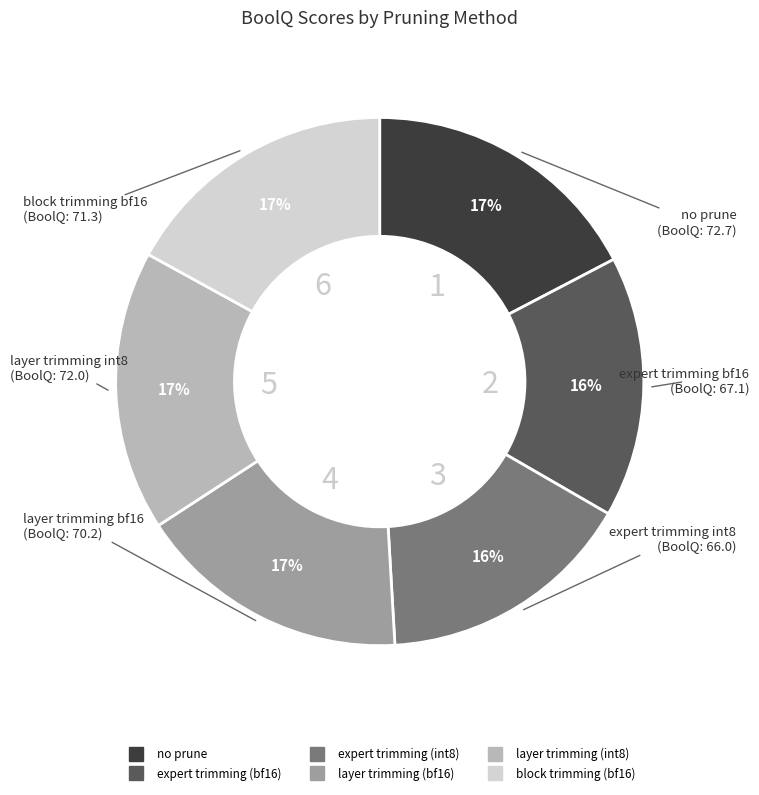

Between block trimming (bf16) and expert trimming (int8), which is larger?

block trimming (bf16)